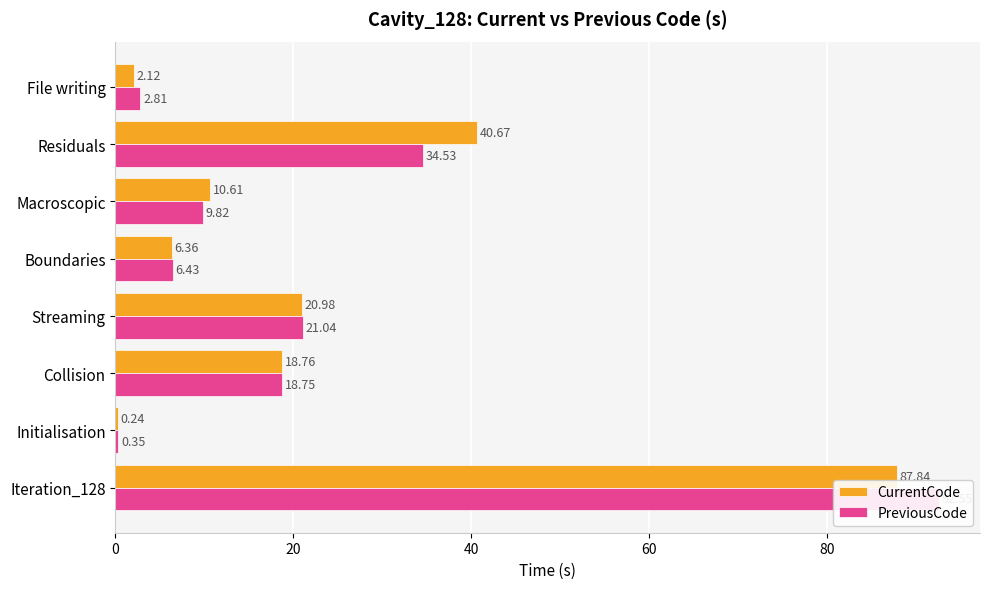

What is the minimum value shown in the chart?

0.2